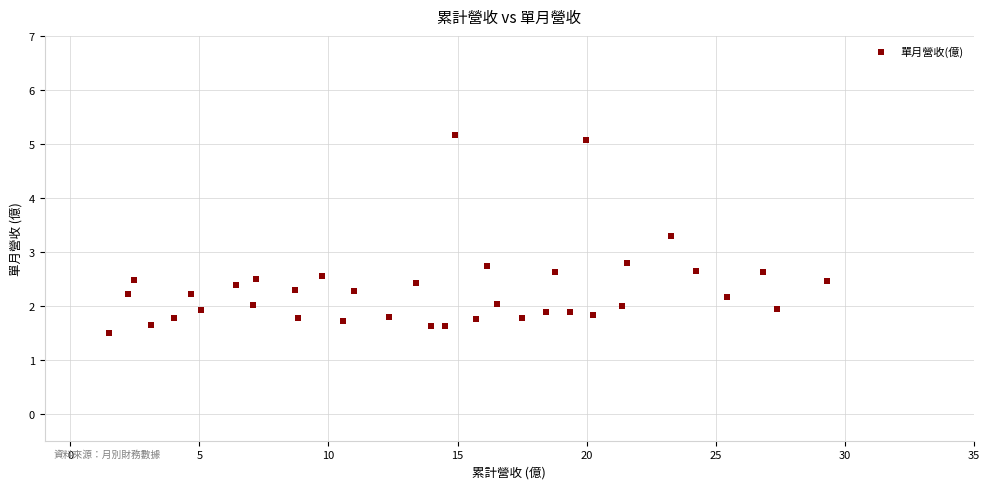

What is the range of Y values (max minus min)?

3.7